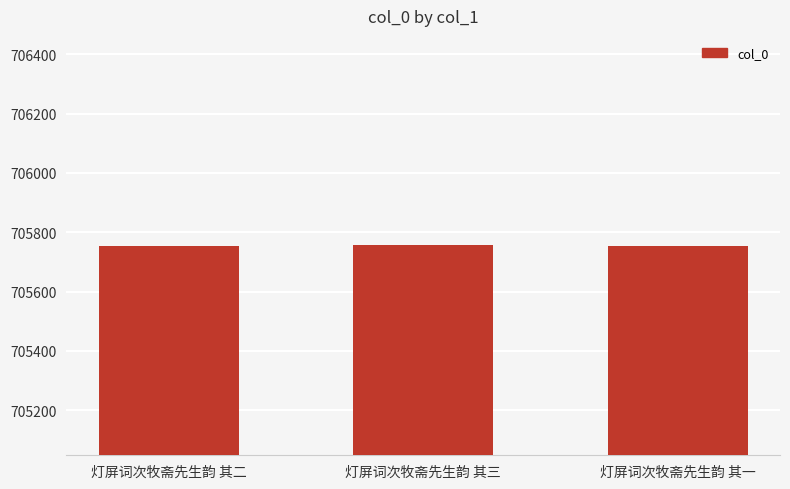

What is the ratio of the value at 灯屏词次牧斋先生韵 其三 to the value at 灯屏词次牧斋先生韵 其一?

1.0